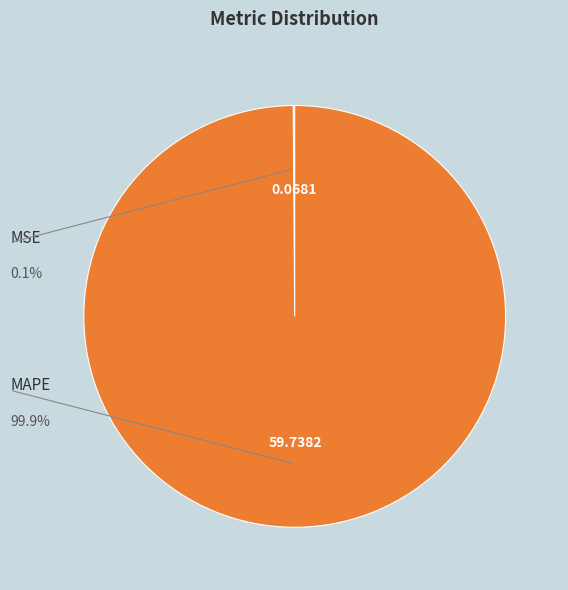

To the nearest percent, what is the difference between the largest and smallest slice percentages?

100%